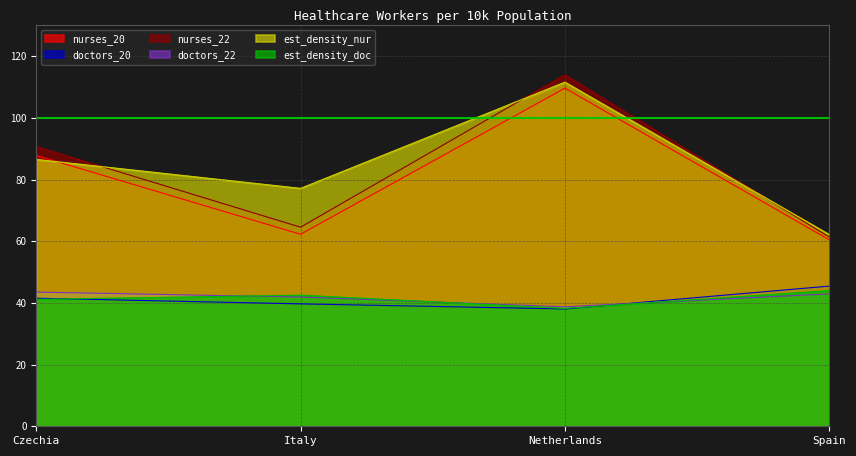

Rank the series at Italy from highest to lowest value.

est_density_nur, nurses_22, nurses_20, est_density_doc, doctors_22, doctors_20